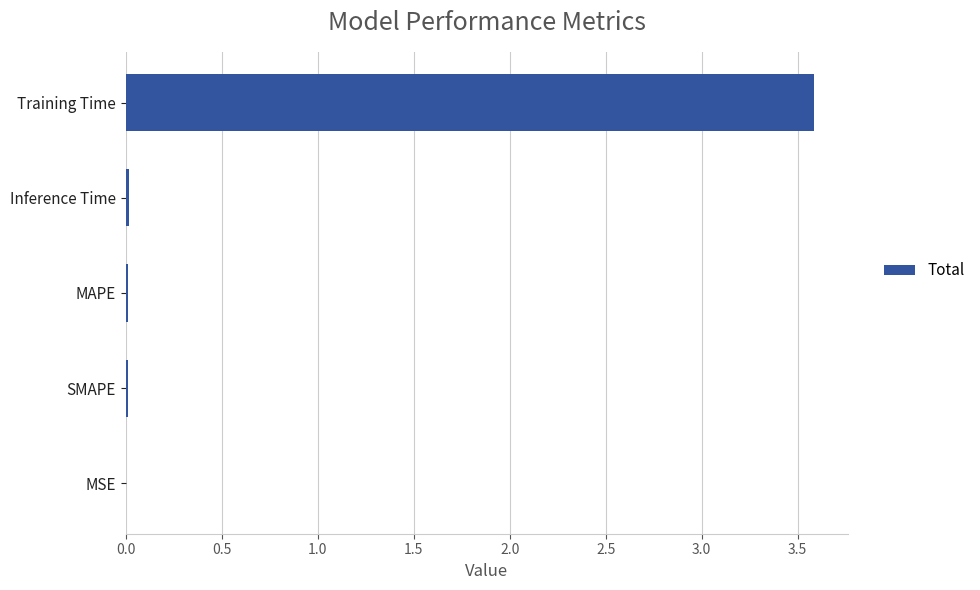

What is the sum of all values?

3.6